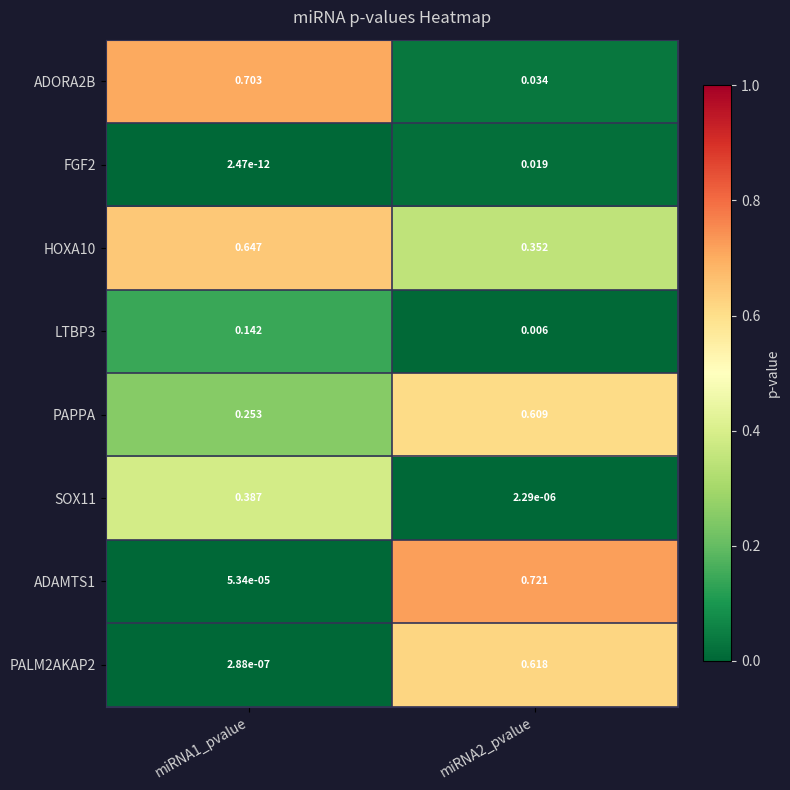

At which category is the sum across all series the highest?

miRNA2_pvalue